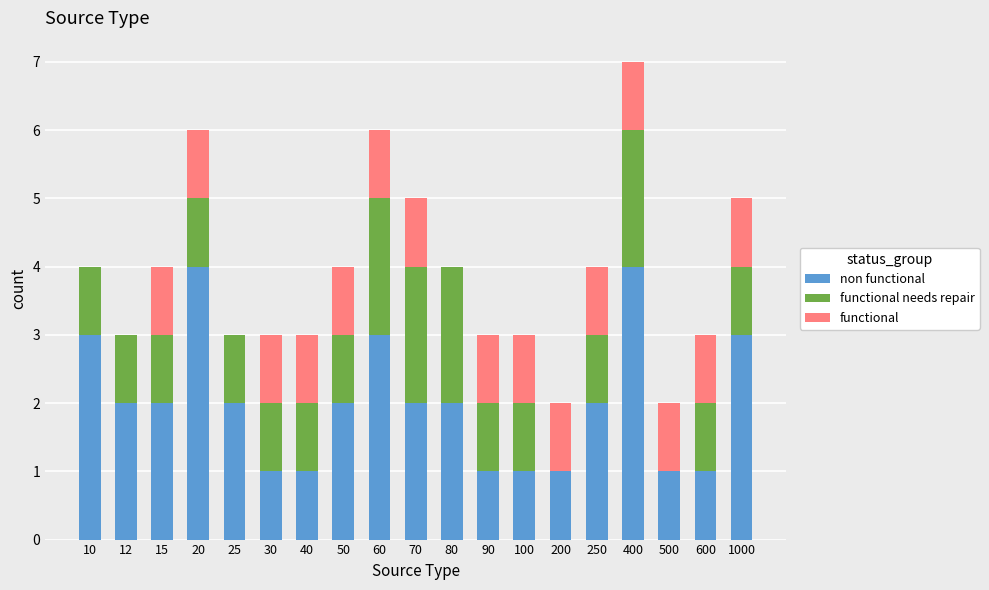

Count the number of categories in the chart.

19